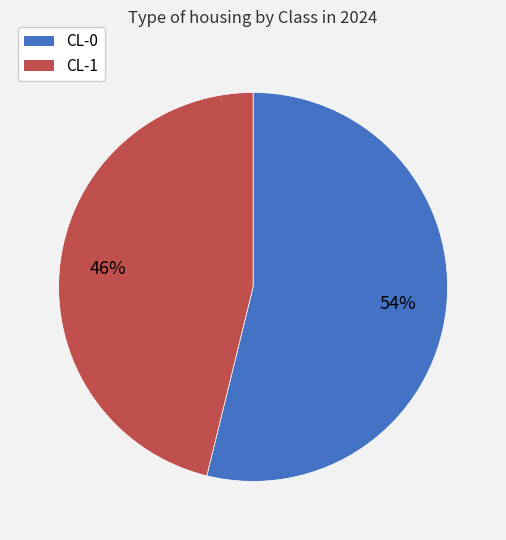

Which has a higher value, CL-0 or CL-1?

CL-0